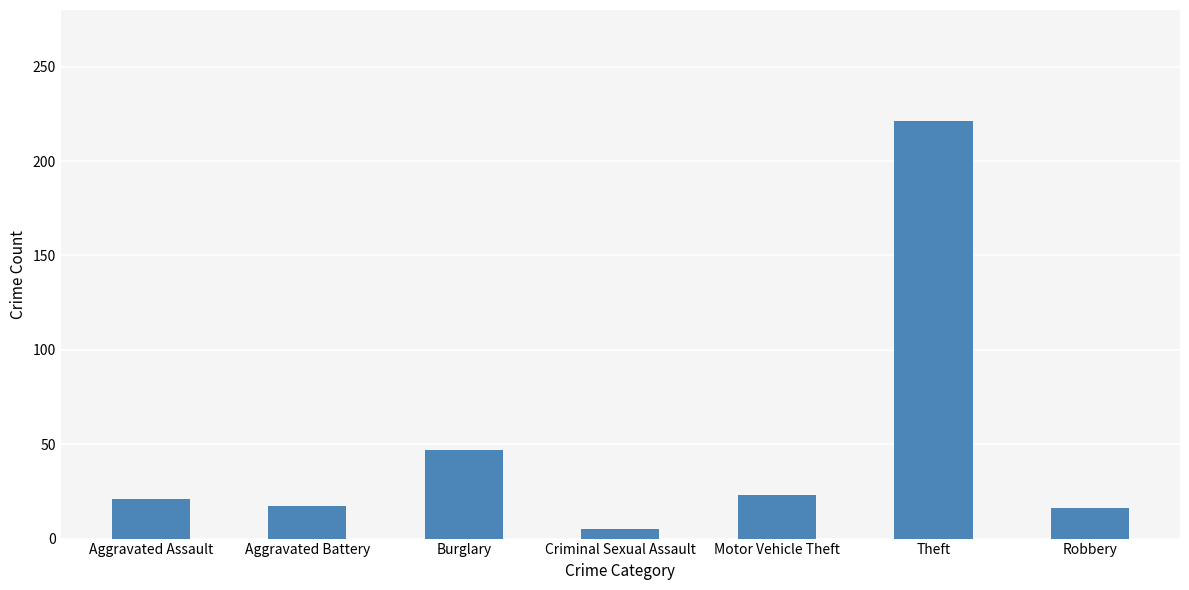

What is the label of the 5th bar from the left?

Motor Vehicle Theft